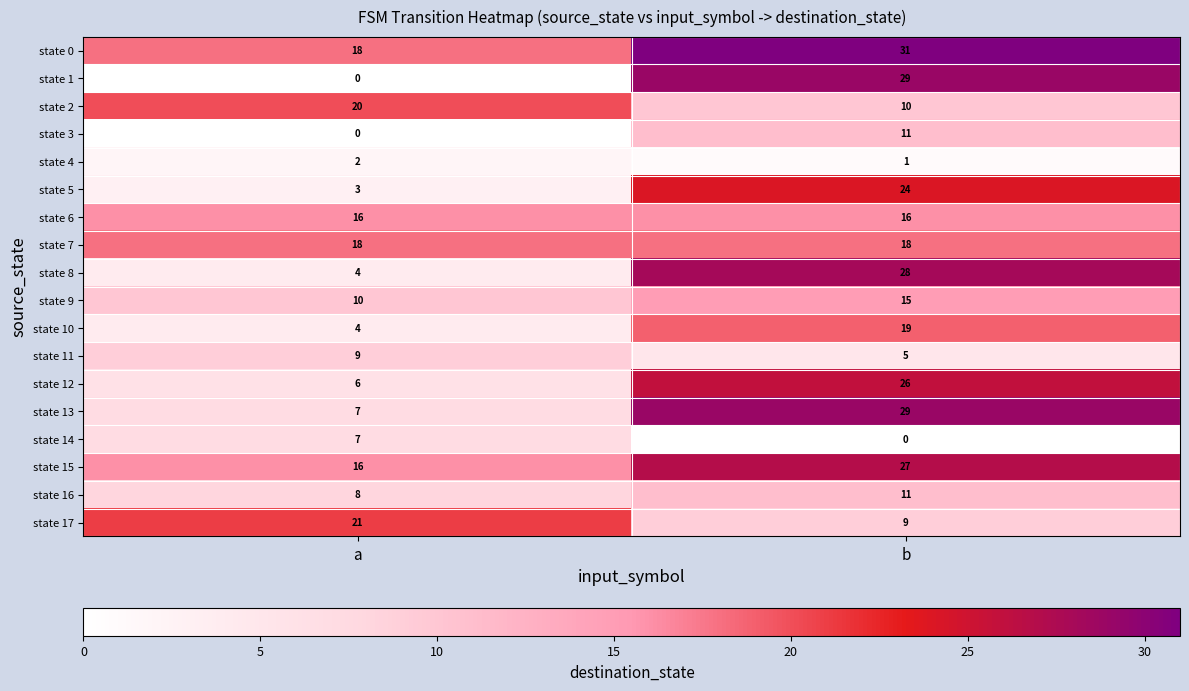

The state 0 series shows 31 at a. True or false?

False